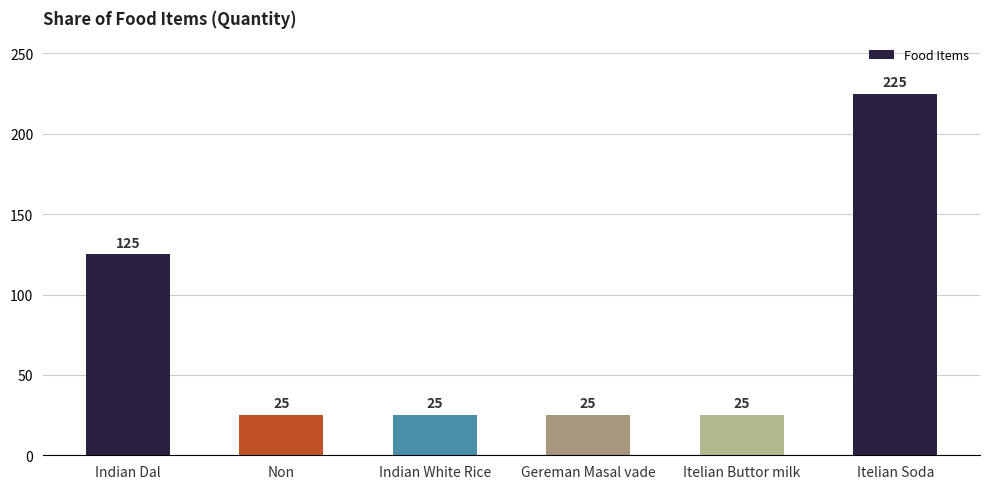

What is the smallest value displayed?

25